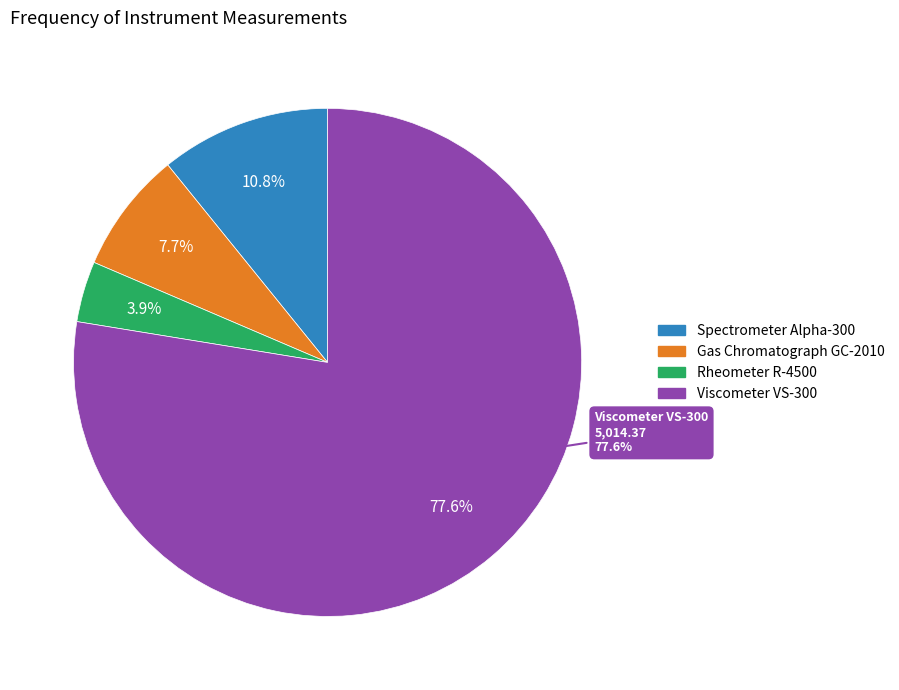

Rank the categories by value from highest to lowest.

Viscometer VS-300, Spectrometer Alpha-300, Gas Chromatograph GC-2010, Rheometer R-4500